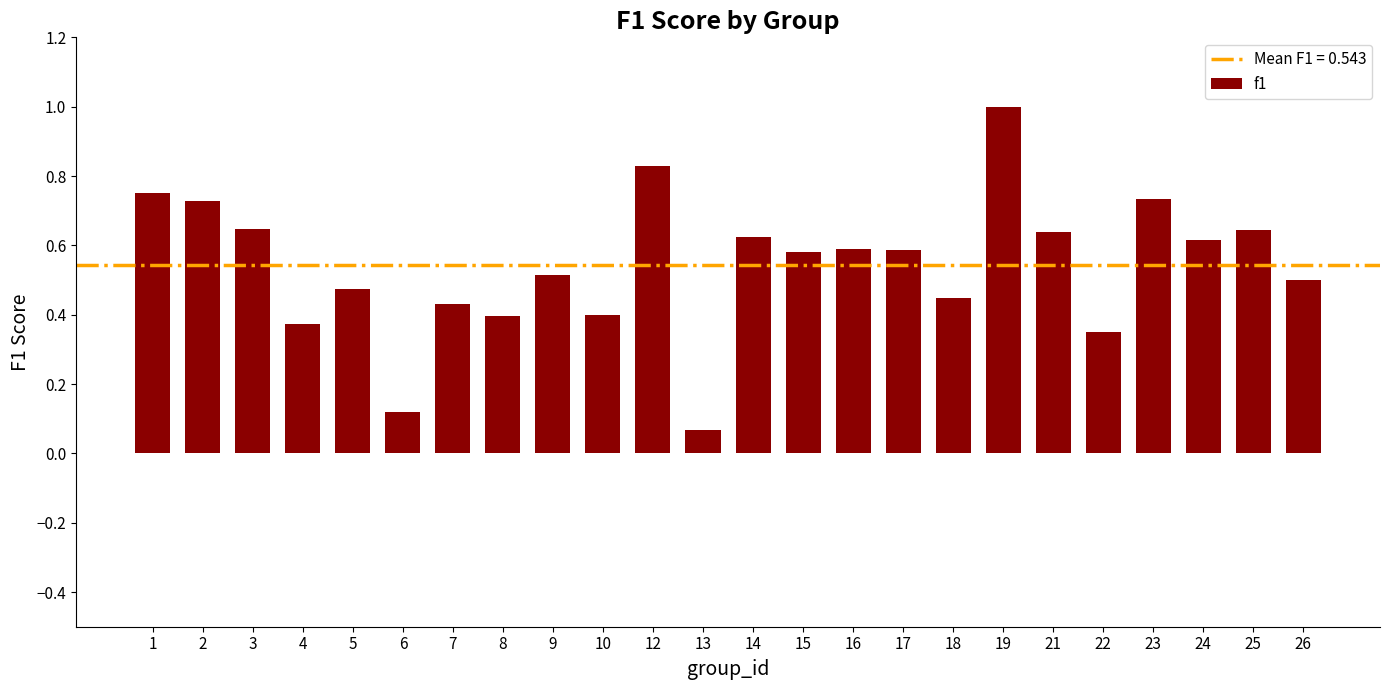

What is the value of the 18th bar from the left?

1.0